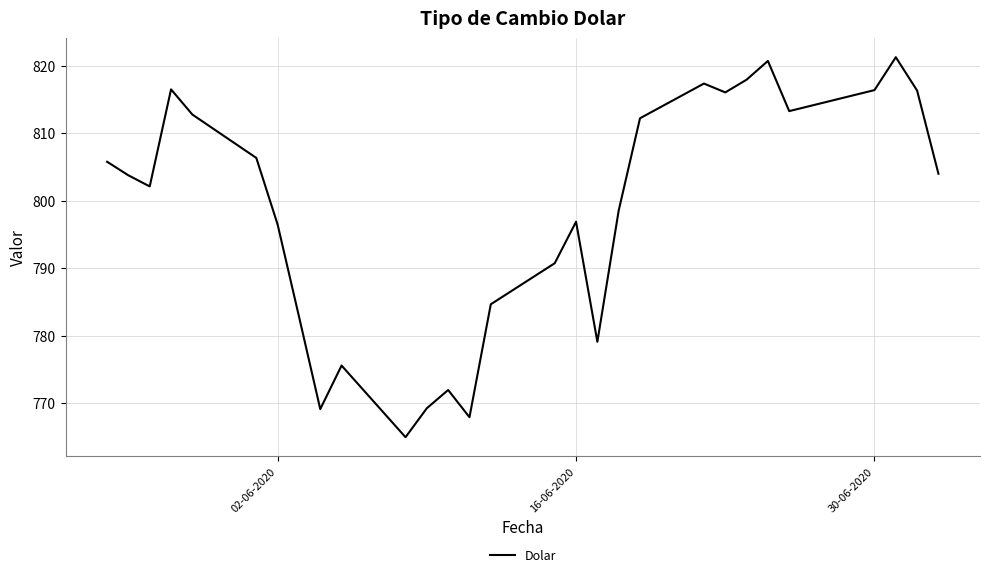

What is the maximum value shown in the chart?

821.2